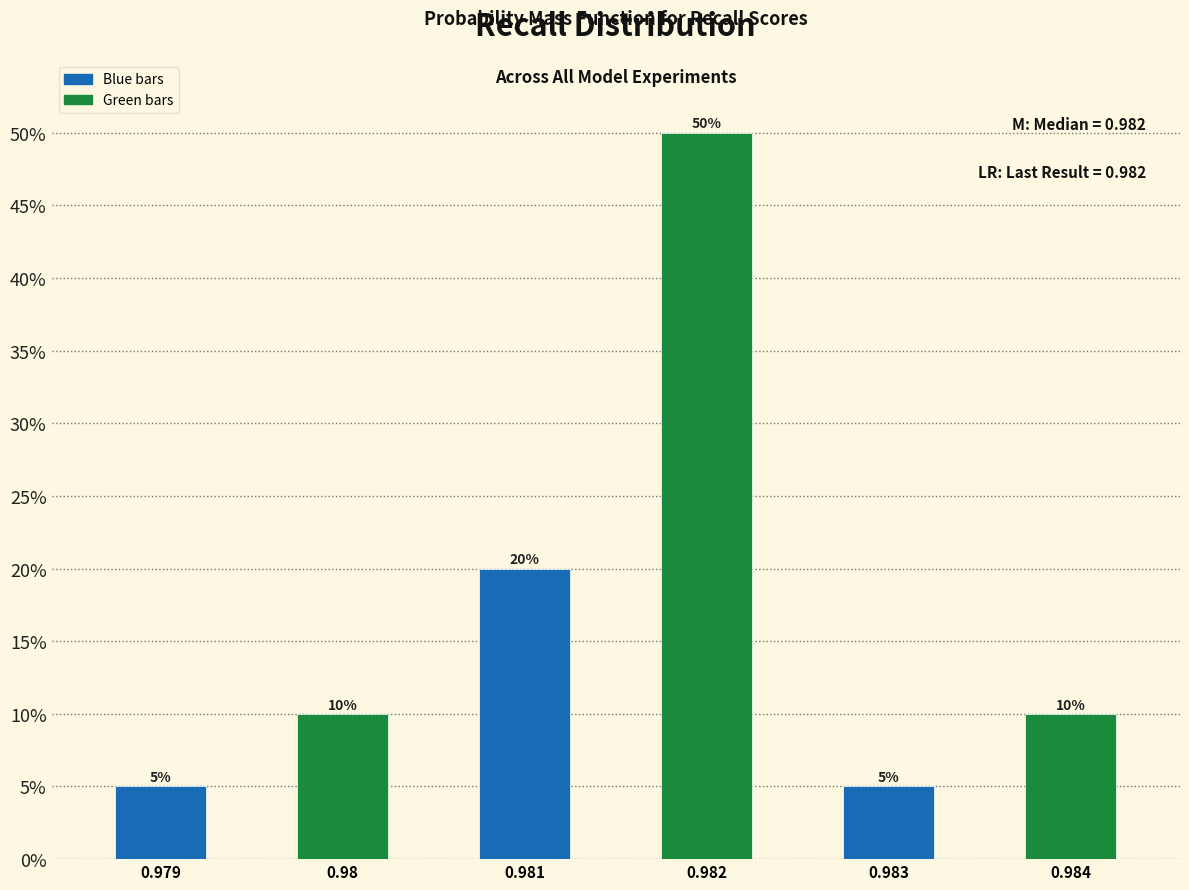

Reading left to right, what are all the values shown in this chart?

5	10	20	50	5	10